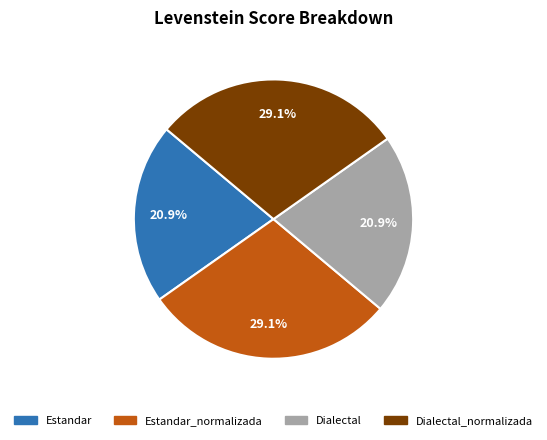

Is there any slice that represents more than half of the pie?

No